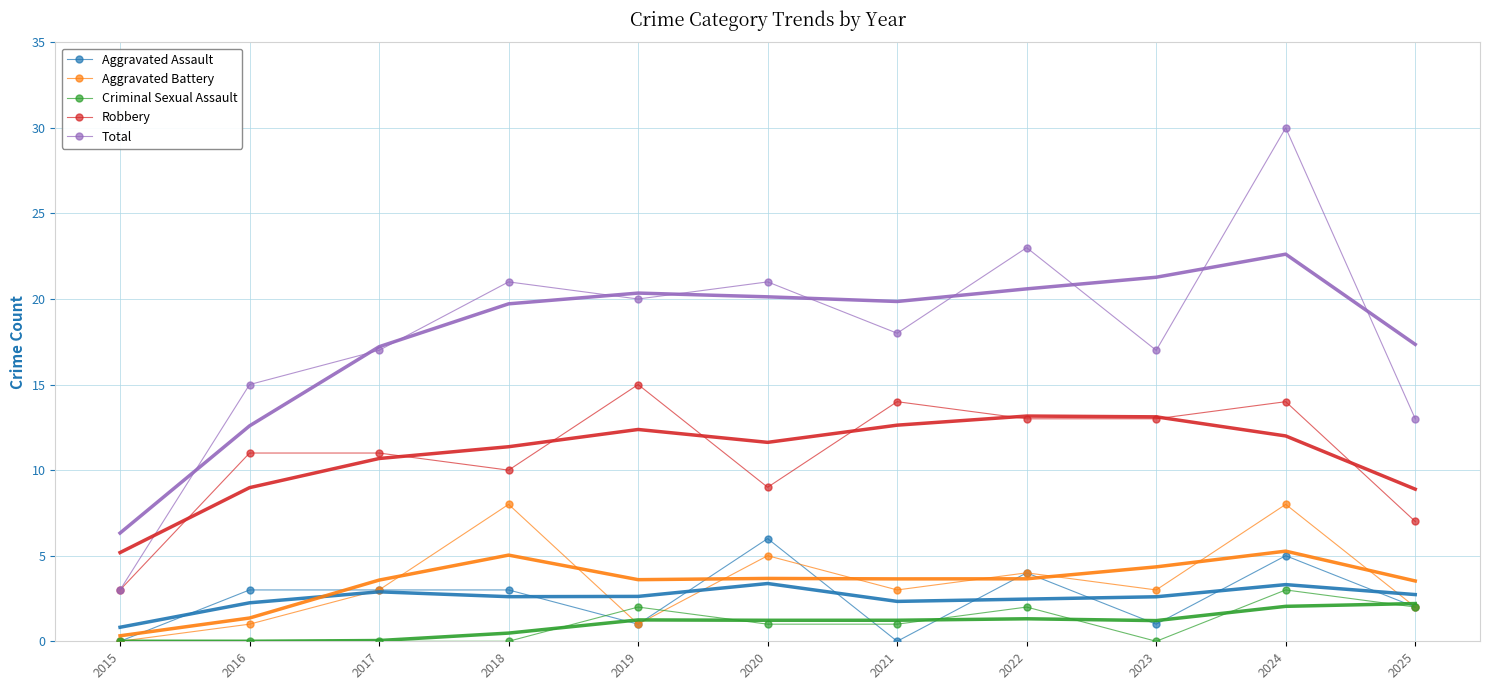

What is the difference between the maximum and minimum values in the Aggravated Assault series?

6